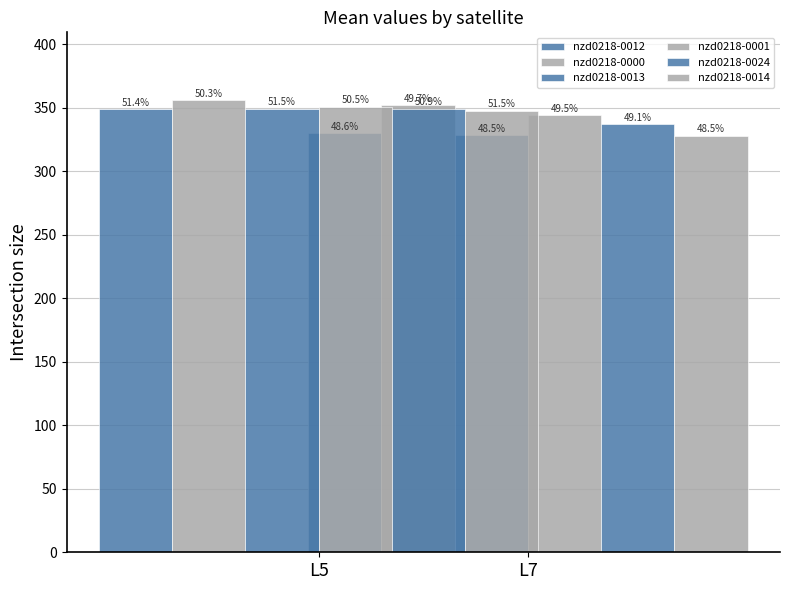

What is the average value of the nzd0218-0001 series?

347.6